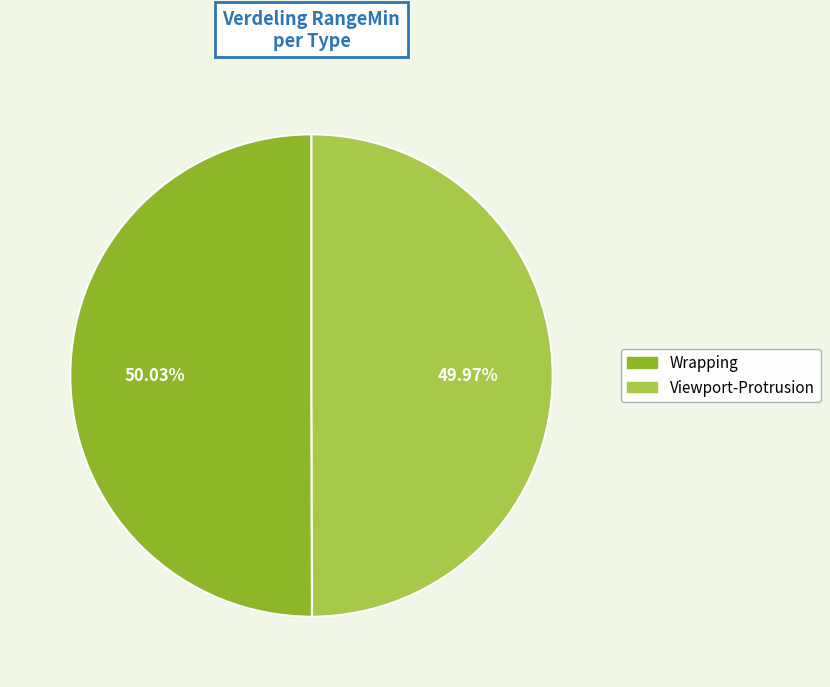

How many slices are in this pie chart?

2